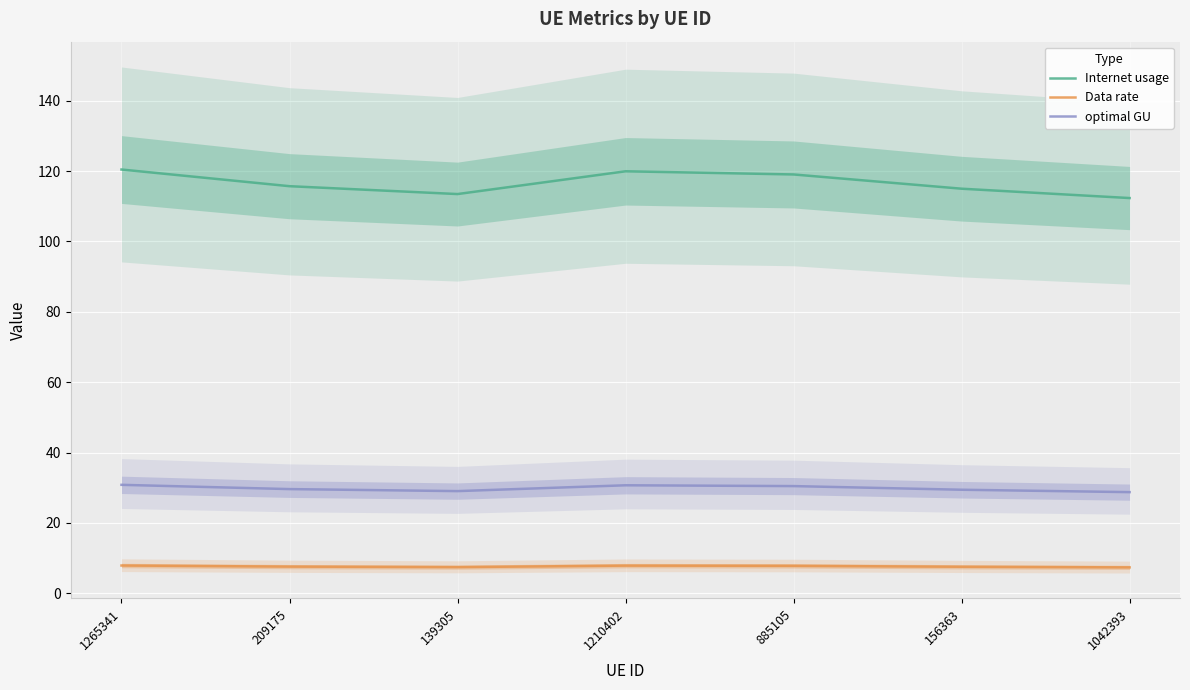

At which category does Internet usage reach its first local valley?

139305